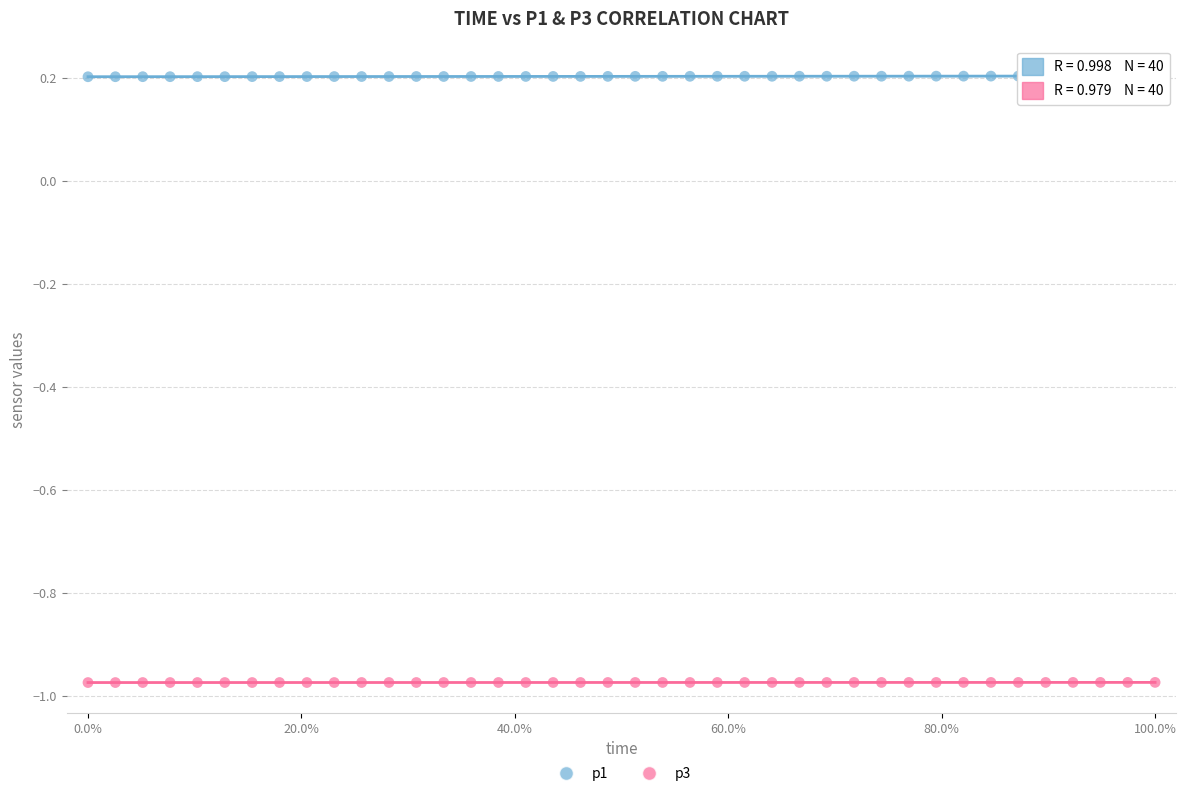

Which series contains the highest Y value?

p1